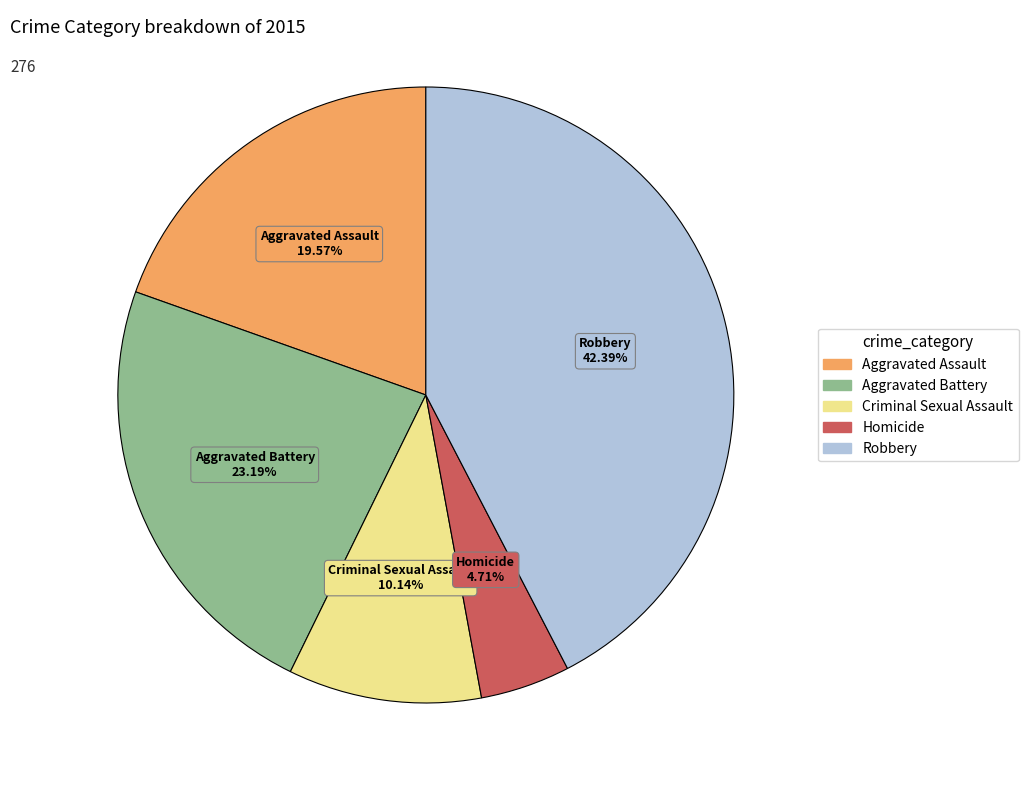

Is it true that Aggravated Assault is 20% of the pie?

True